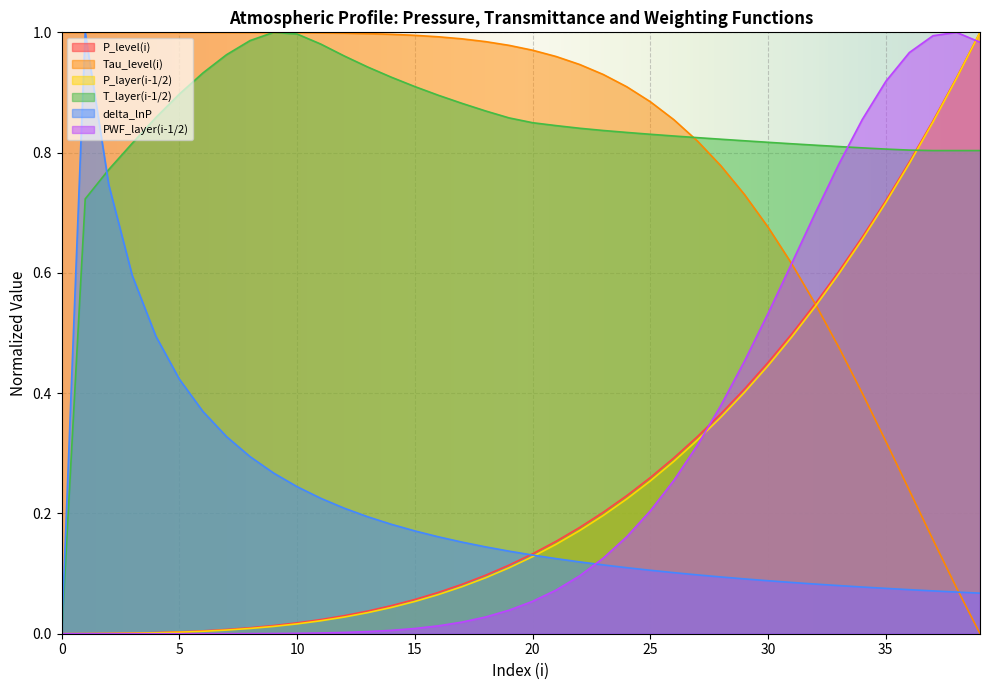

Where do P_level(i) and delta_lnP first cross each other?

19 and 20